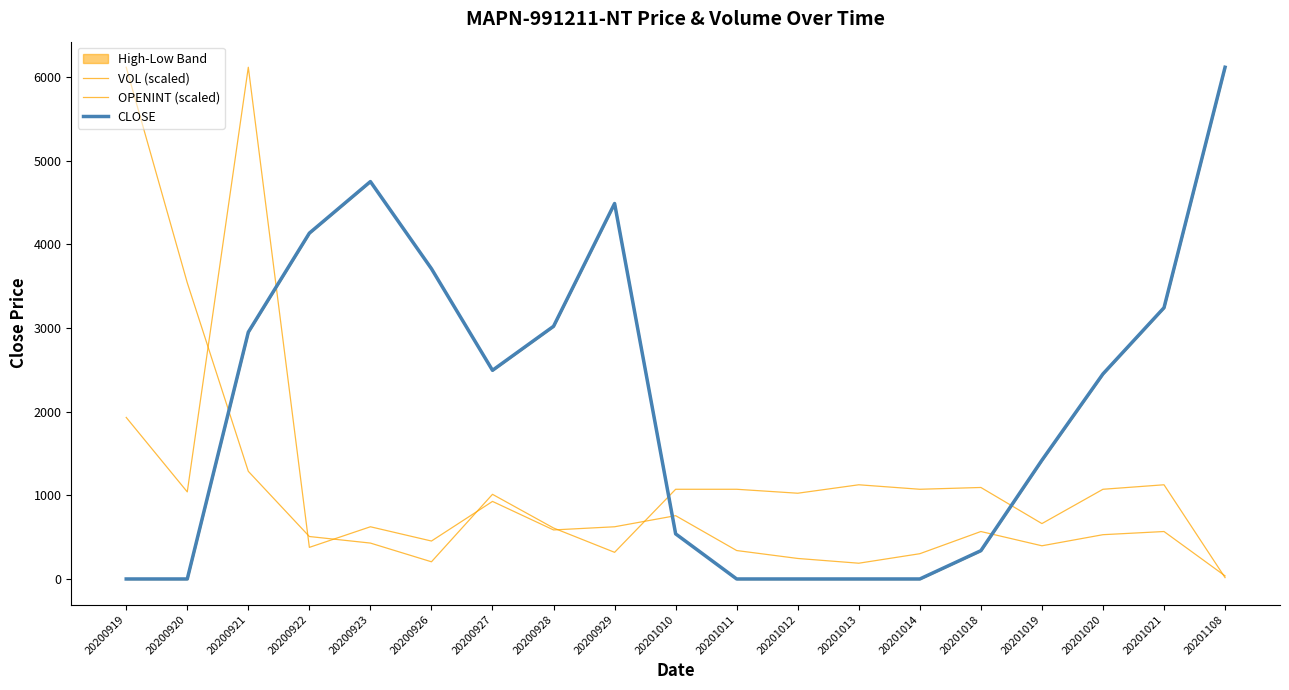

What is the total value across all series at 20201019?

2480.4